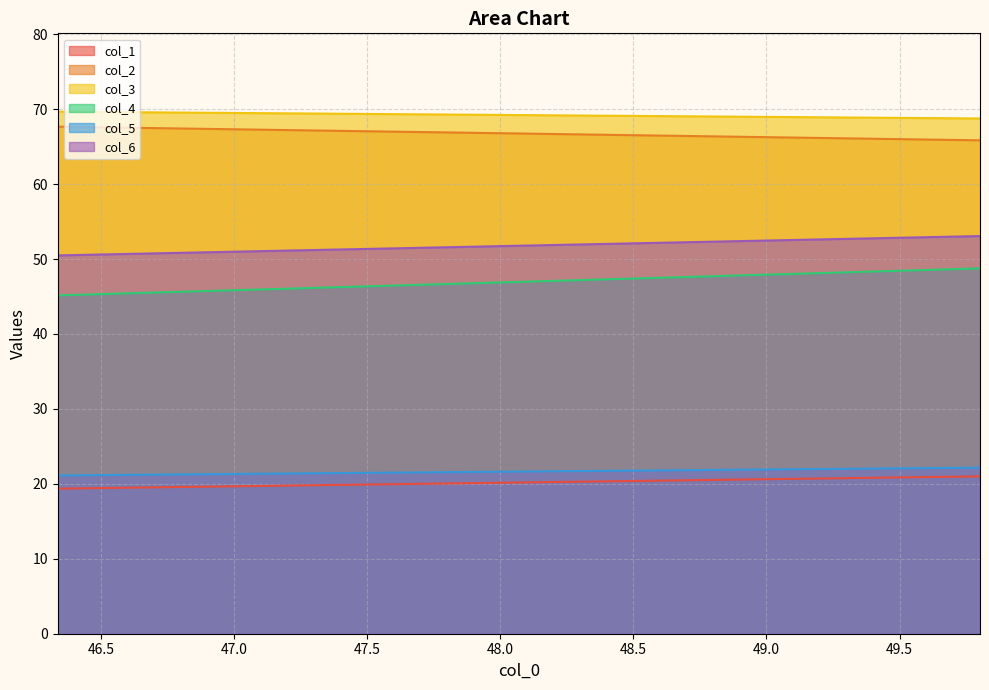

Reading left to right, list all the values displayed in this chart.

col_1: 46.33854167=19.4	49.80208333=21.0
col_2: 46.33854167=67.7	49.80208333=65.8
col_3: 46.33854167=69.7	49.80208333=68.8
col_4: 46.33854167=45.2	49.80208333=48.8
col_5: 46.33854167=21.1	49.80208333=22.2
col_6: 46.33854167=50.5	49.80208333=53.1